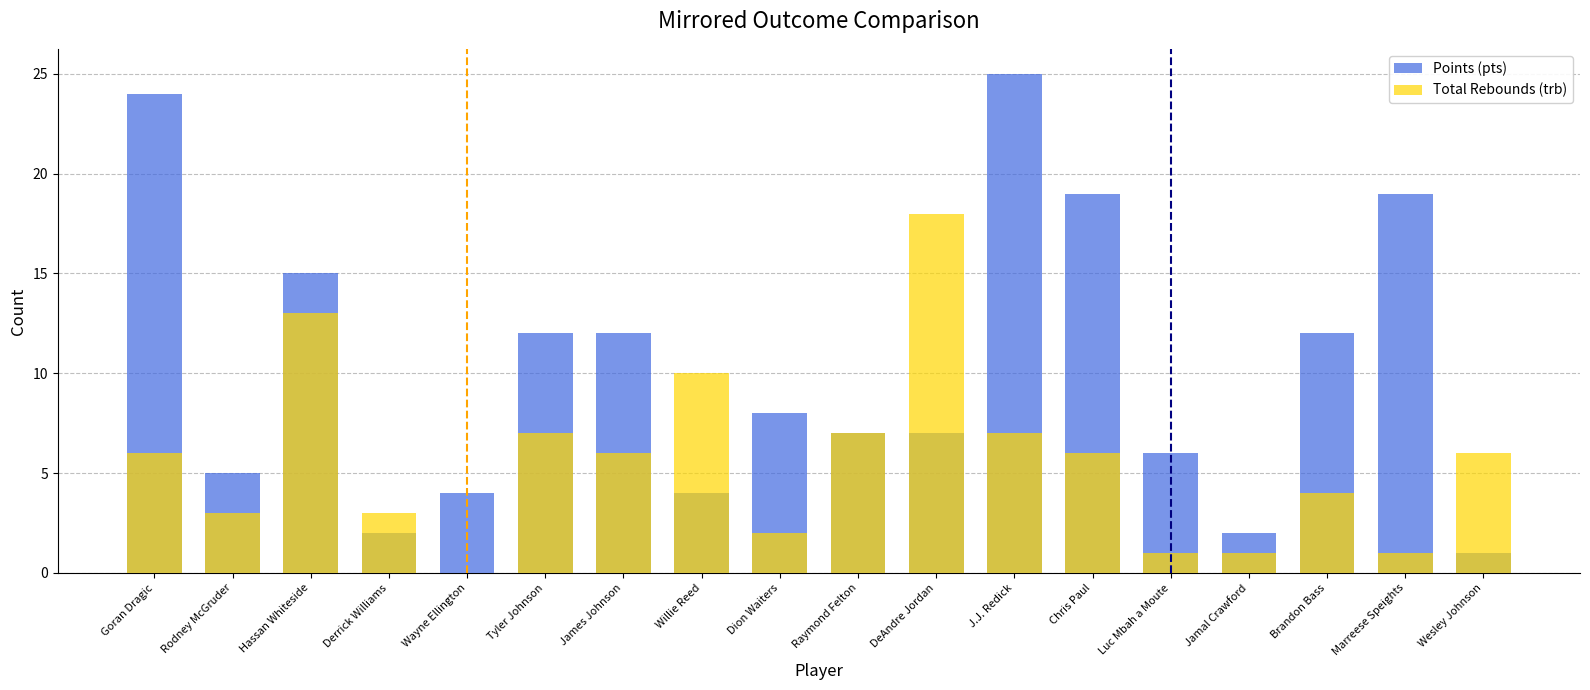

Which category has the highest value in the Points (pts) series?

J.J. Redick